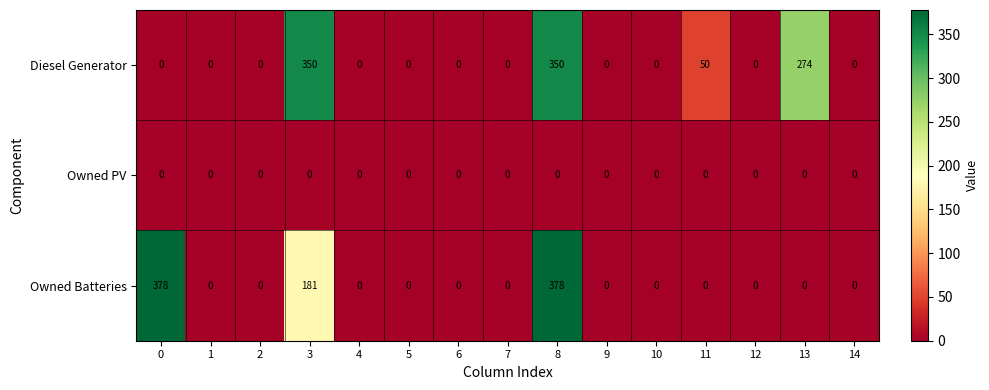

Rank the series at 3 from lowest to highest value.

Owned PV, Owned Batteries, Diesel Generator